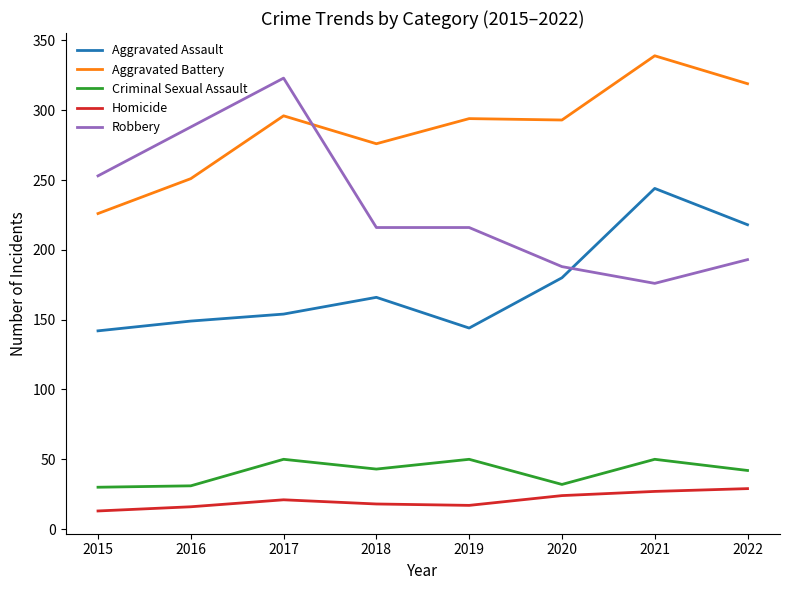

The value of Robbery at 2015 is 81. True or false?

False